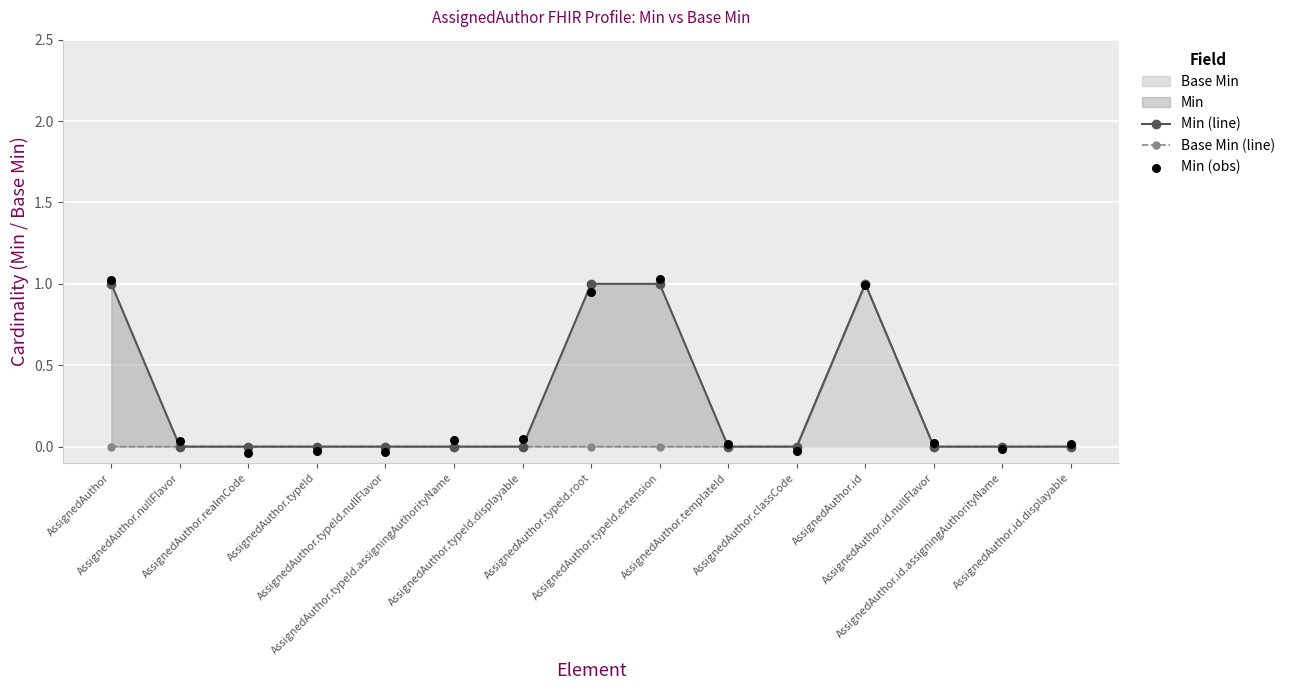

Which series has the largest total across all categories?

Min (obs)